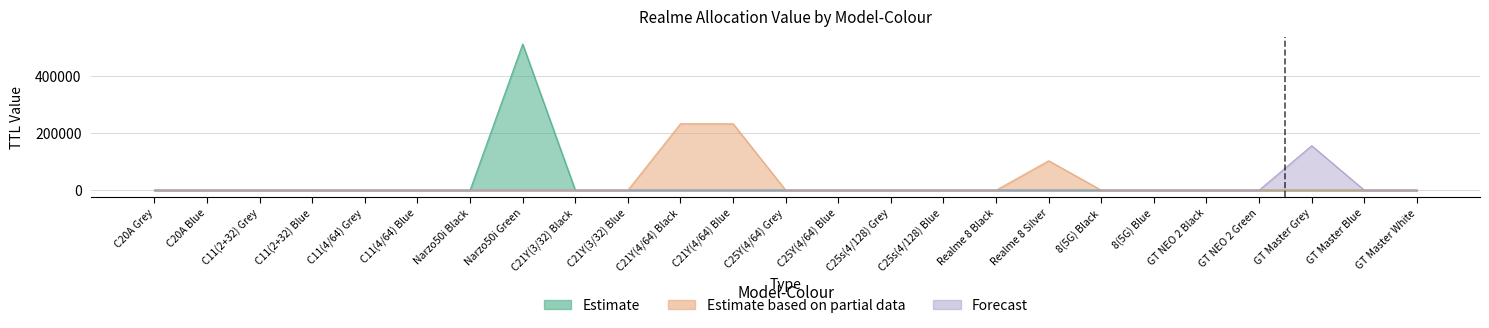

Reading right to left, extract all data points from this chart.

Estimate: 0	0	0	0	0	0	0	0	0	0	0	0	0	0	0	0	0	512500	0	0	0	0	0	0	0
Estimate based on partial data: 0	0	0	0	0	0	0	103200	0	0	0	0	0	233000	233000	0	0	0	0	0	0	0	0	0	0
Forecast: 0	0	156050	0	0	0	0	0	0	0	0	0	0	0	0	0	0	0	0	0	0	0	0	0	0